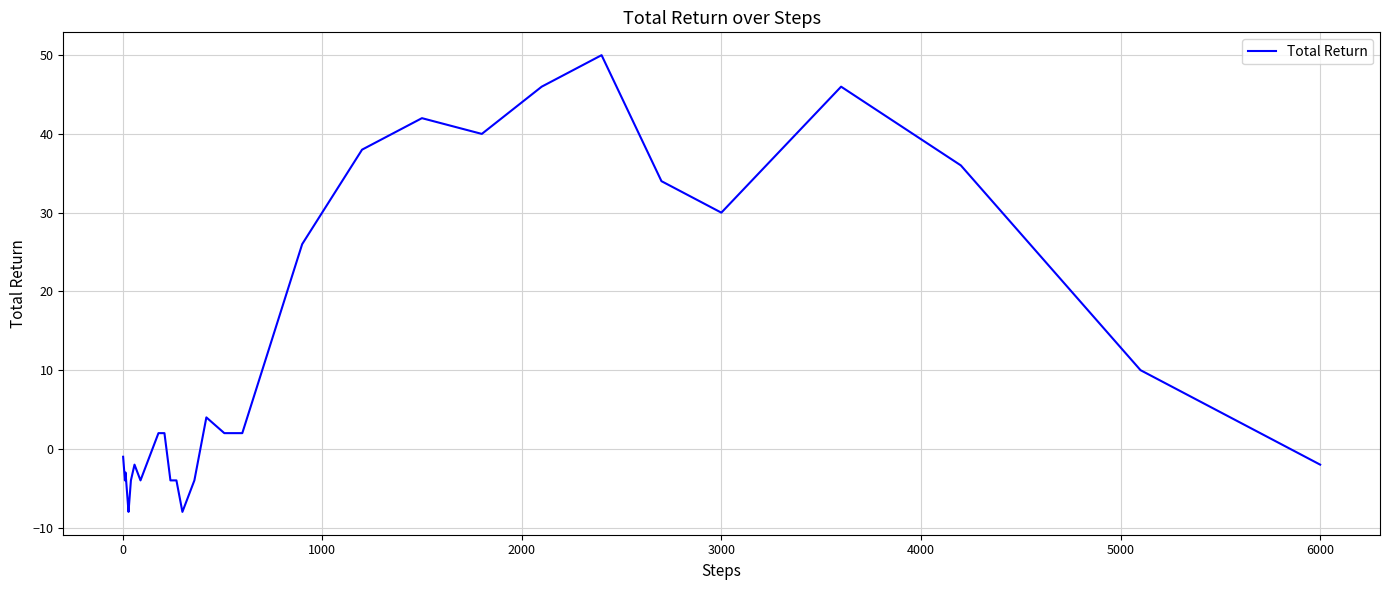

What is the minimum value shown in the chart?

-8